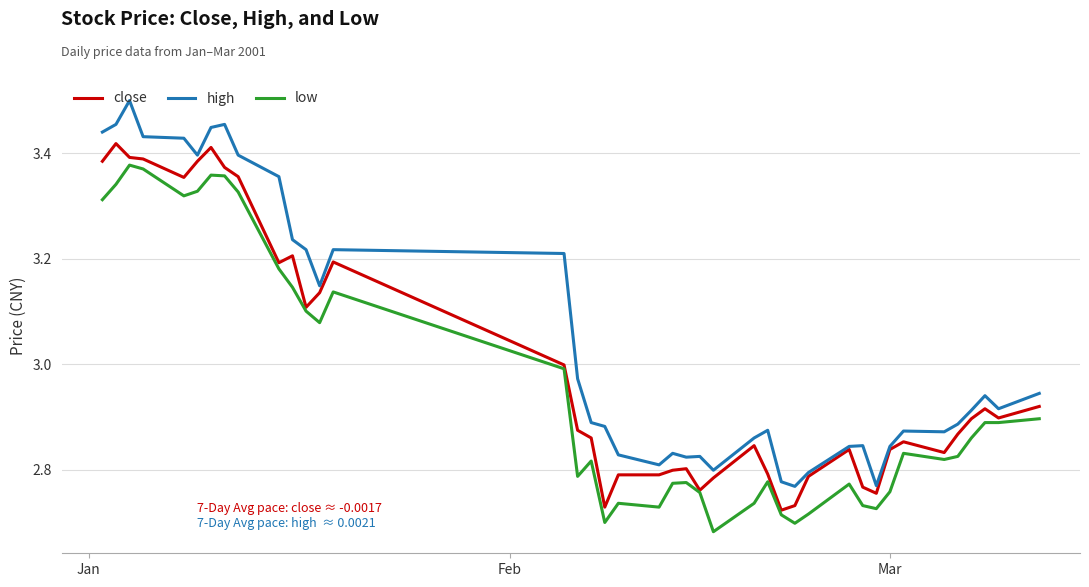

Which series has the largest total across all categories?

high